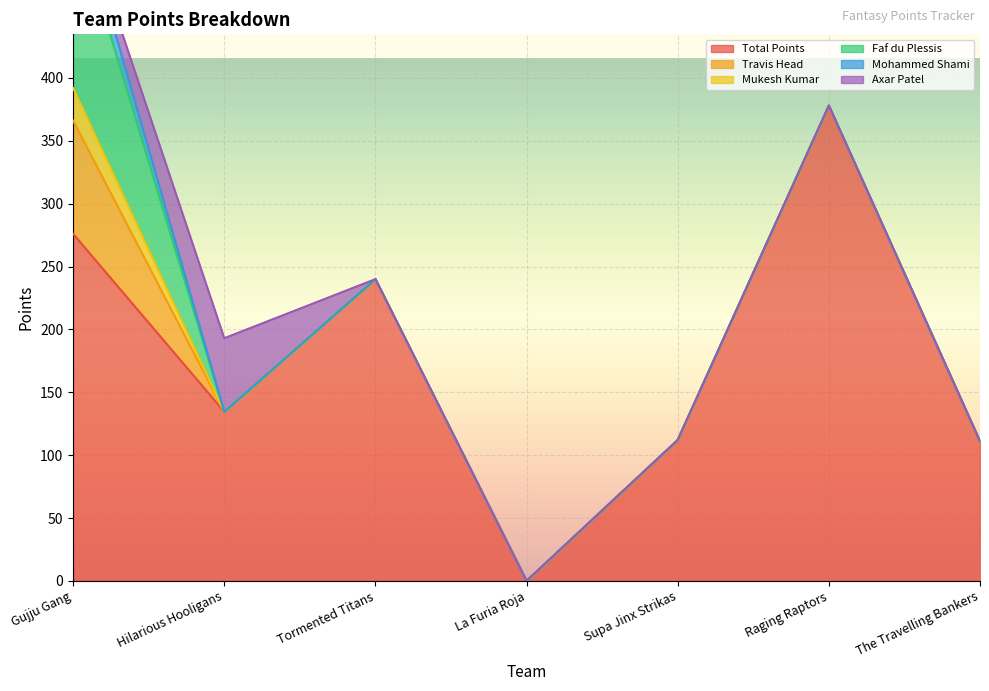

List the series in order of their peak value, highest first.

Total Points, Faf du Plessis, Travis Head, Axar Patel, Mukesh Kumar, Mohammed Shami